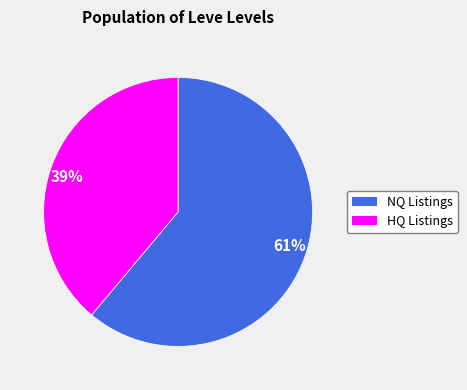

Count the number of slices in the pie.

2